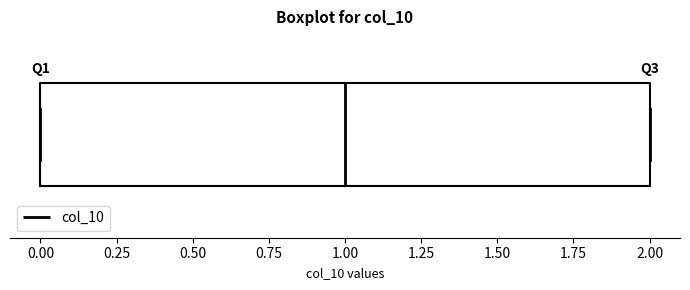

Read this box plot against the x-axis: the position of the median line, the range covered by the box, and the ends of both whiskers. The values are not printed on the chart, so give them approximately, as read against the axis.

median 1, box 0 to 2, whiskers 0 to 2